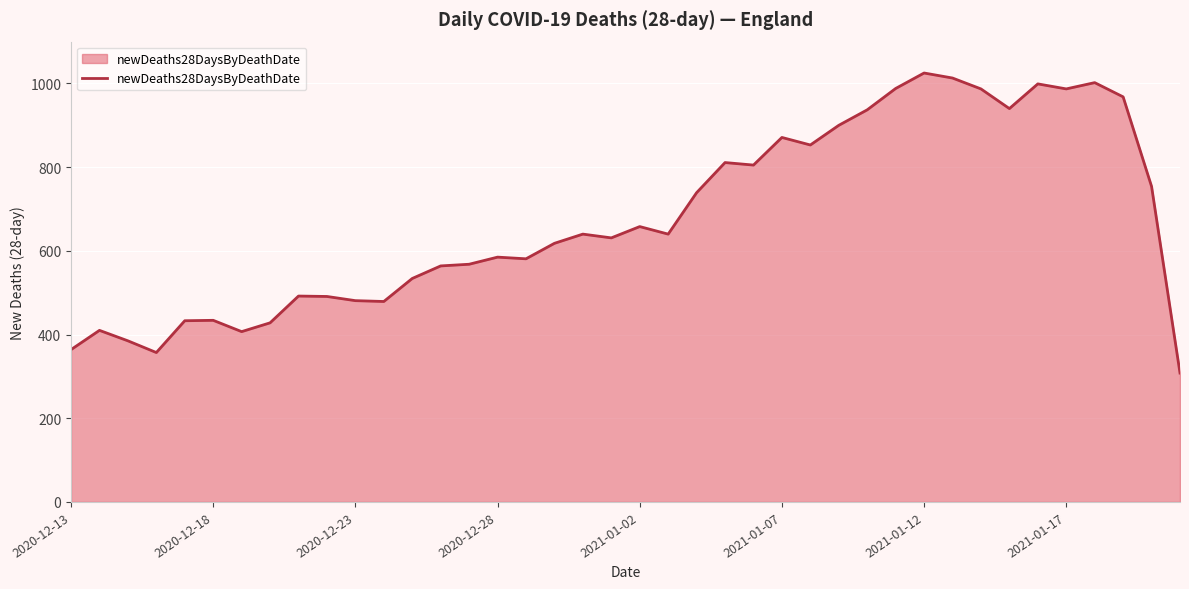

Count the number of data series in this chart.

1